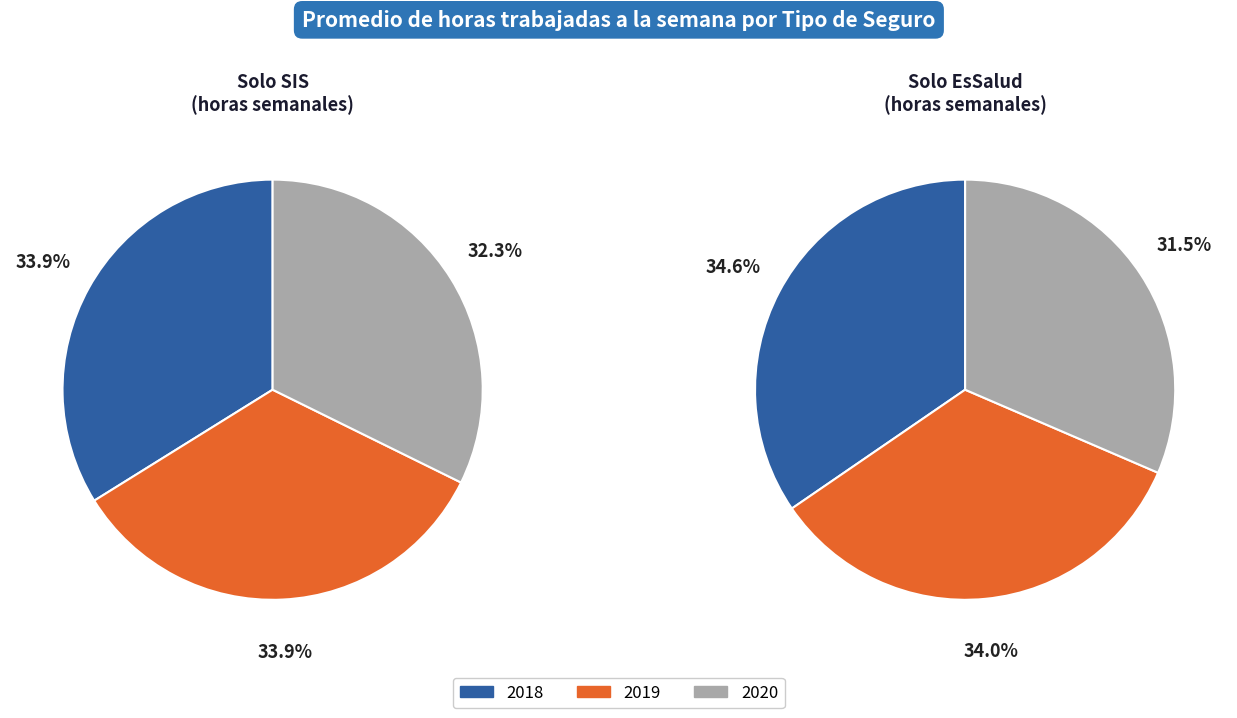

What percentage is the 1 slice, to the nearest percent?

34%